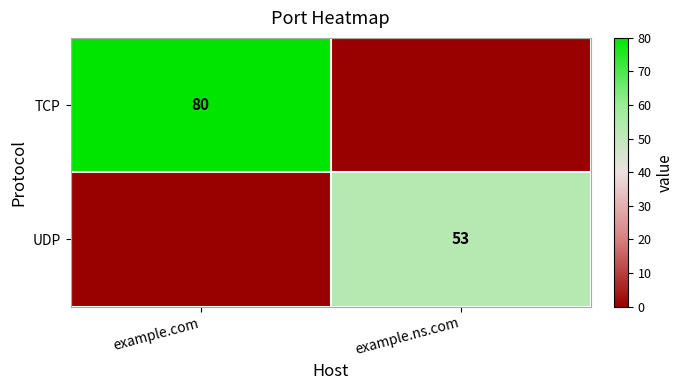

True or false: UDP has a value of 19 at example.ns.com.

False